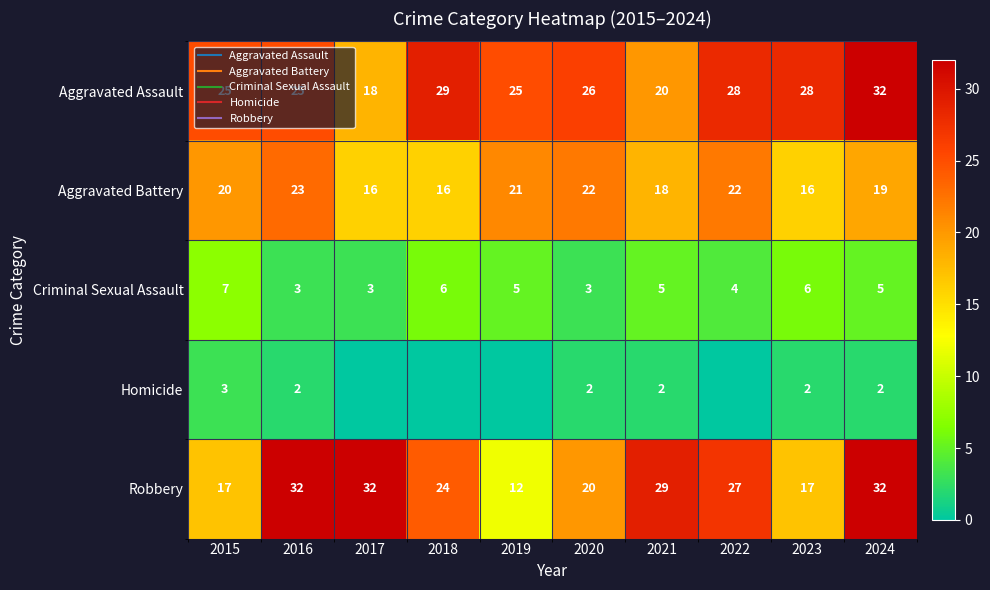

What is the difference between the highest and lowest values at 2024?

30